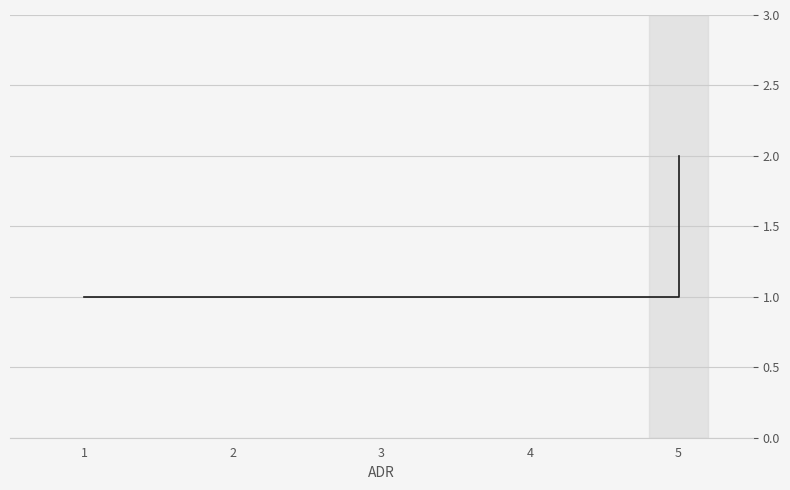

What is the ratio of the value at 1 to the value at 5?

1.0